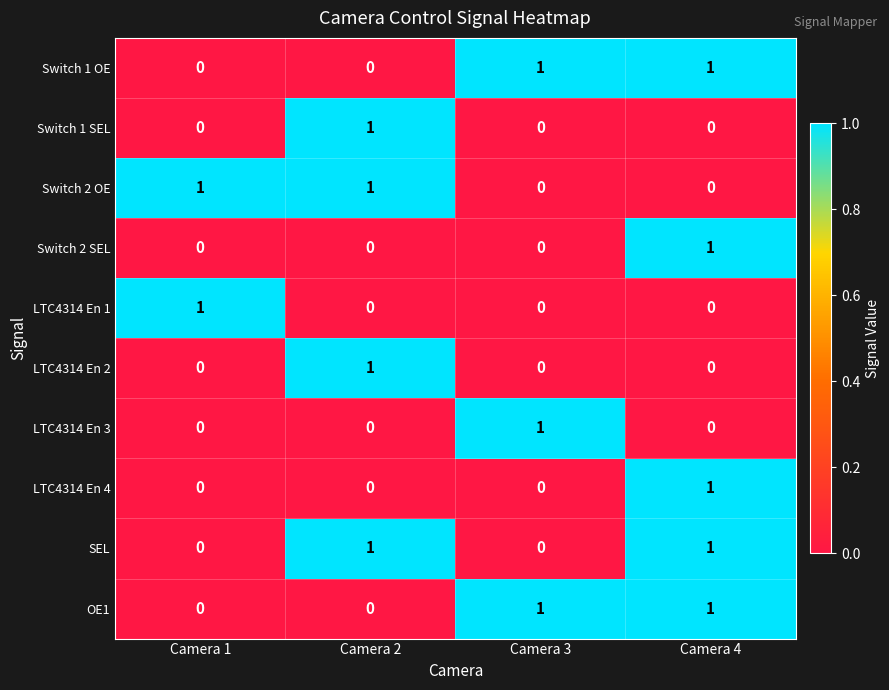

The Switch 1 SEL series shows -1 at Camera 4. True or false?

False